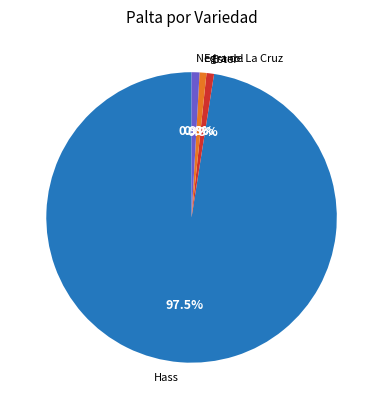

Which slice represents more than half of the pie?

Hass